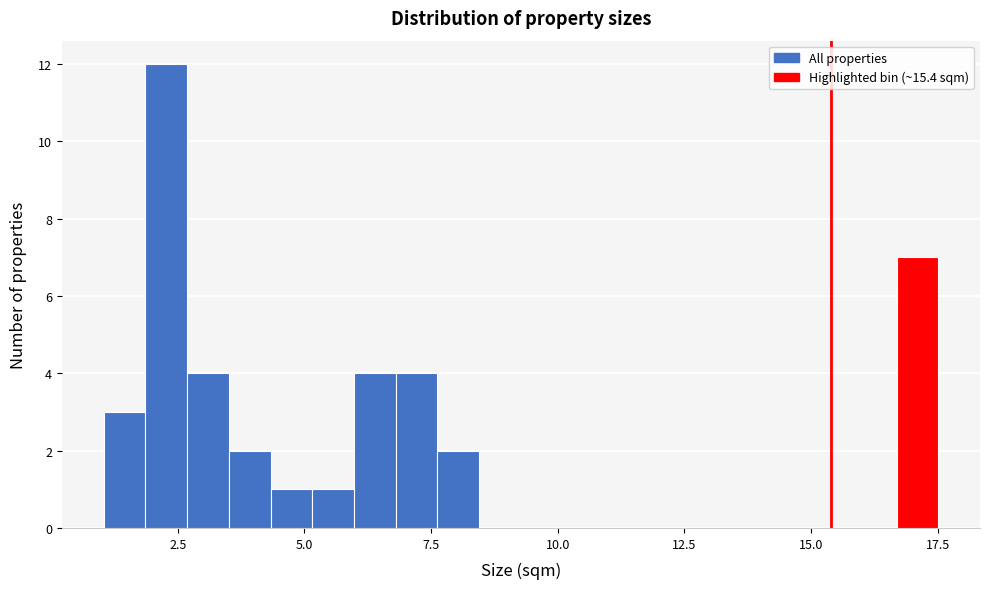

Read against the x-axis, roughly where is the centre of the tallest bar?

2.5